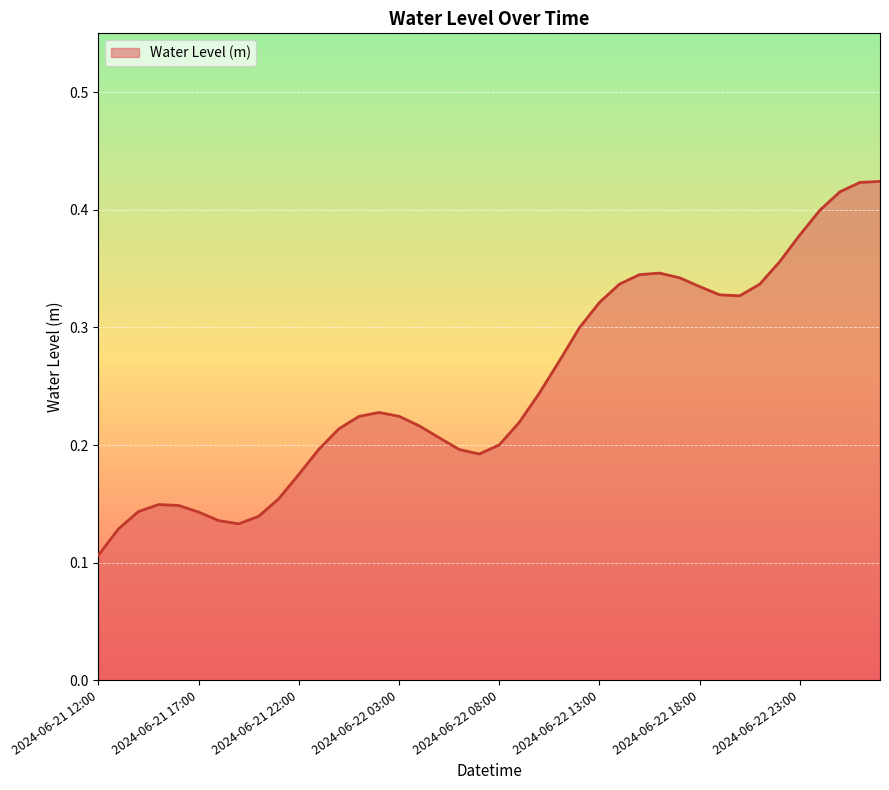

Does the chart have visible grid lines?

Yes